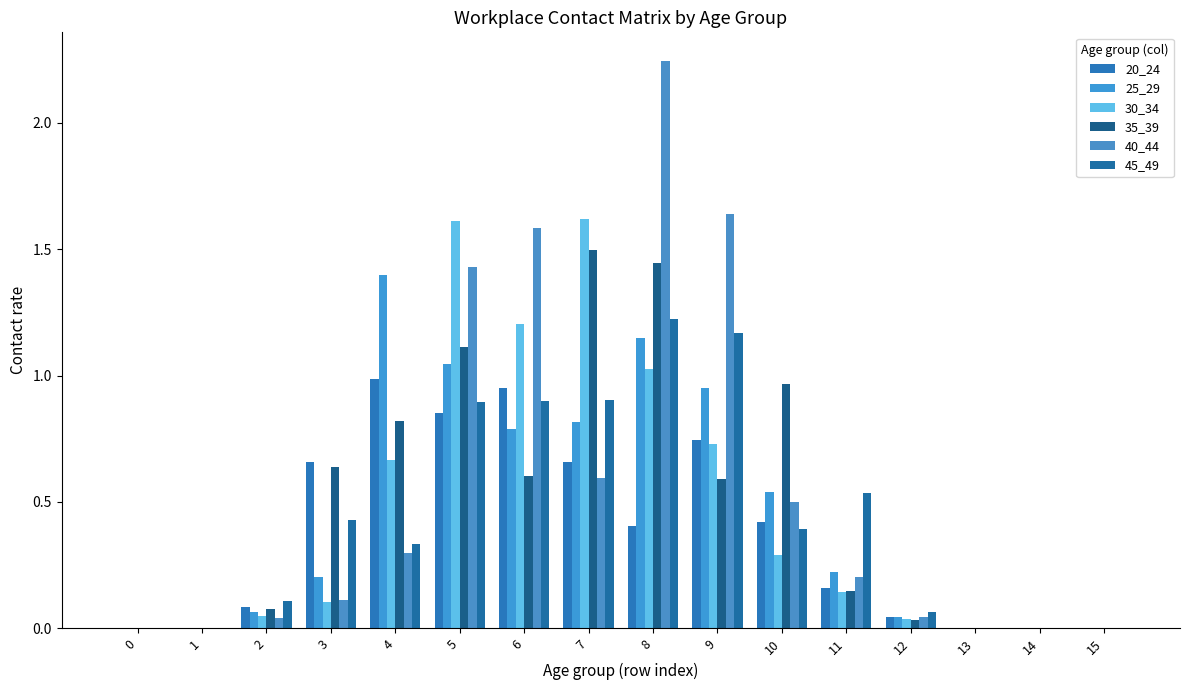

What is the value of the 20_24 bar at the 10th from the left?

0.7